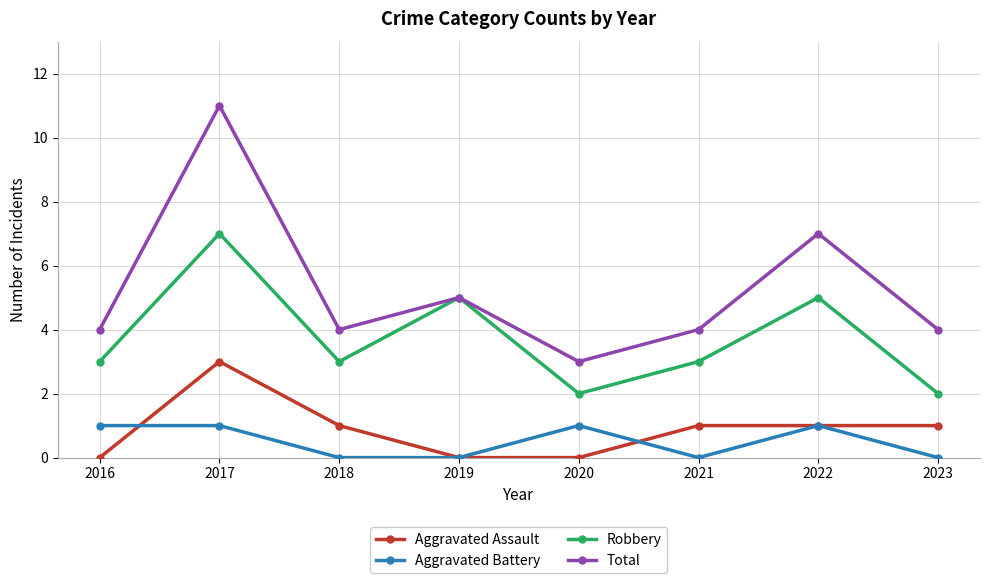

True or false: Aggravated Battery and Robbery cross at least once.

False